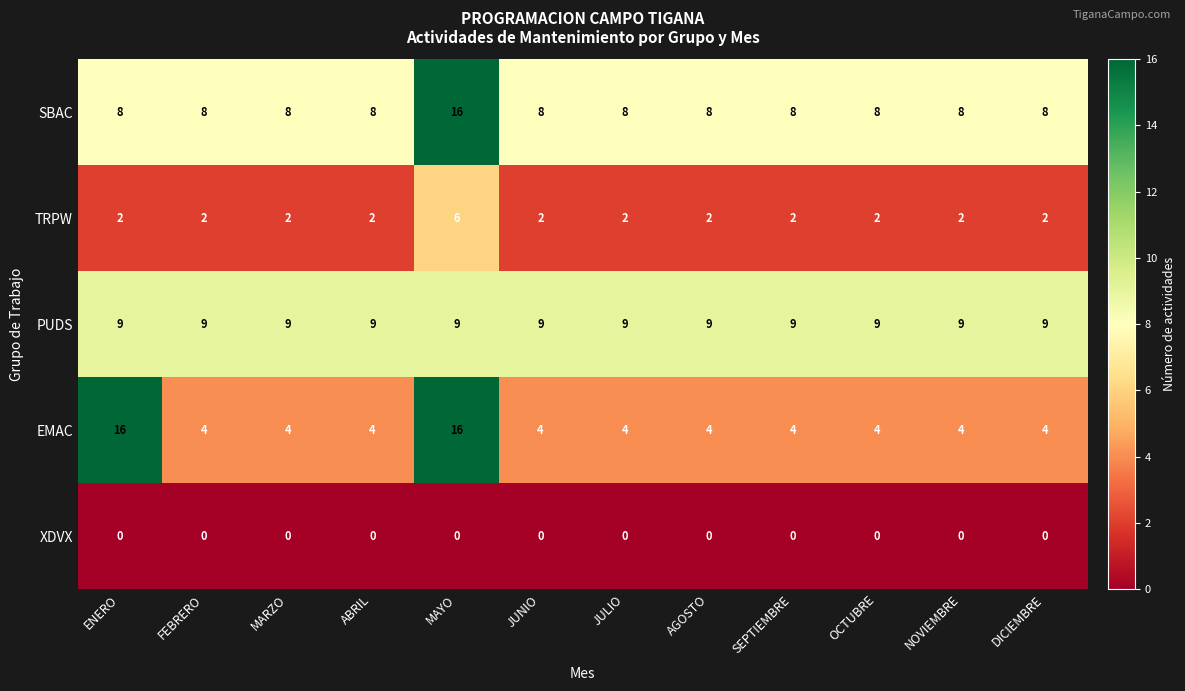

What is the difference between the highest and lowest values at MARZO?

9